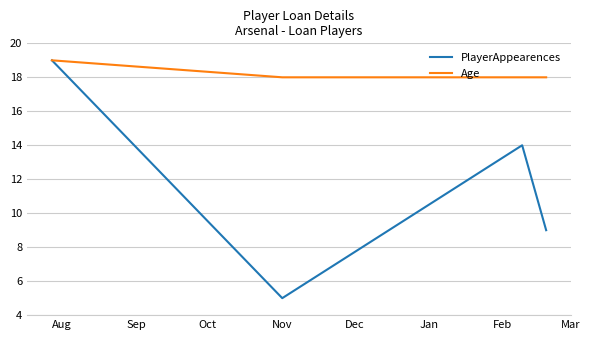

How many values in the PlayerAppearences series are below 14?

2